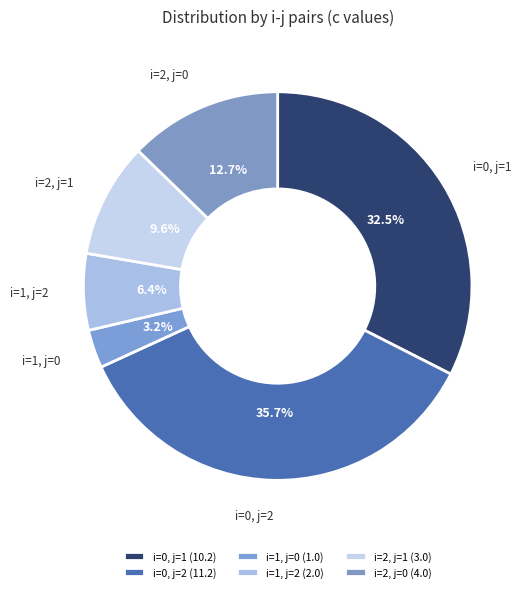

Between i=2, j=1 and i=1, j=0, which is larger?

i=2, j=1